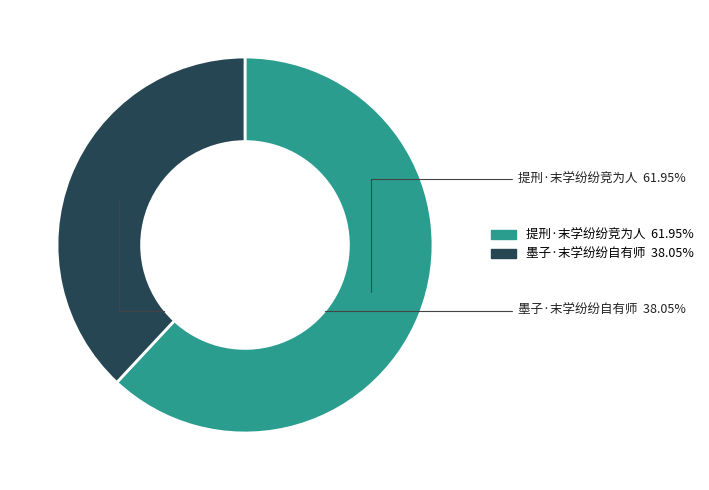

Approximately how many times larger is the value at 提刑·末学纷纷竞为人 compared to 墨子·末学纷纷自有师?

1.6